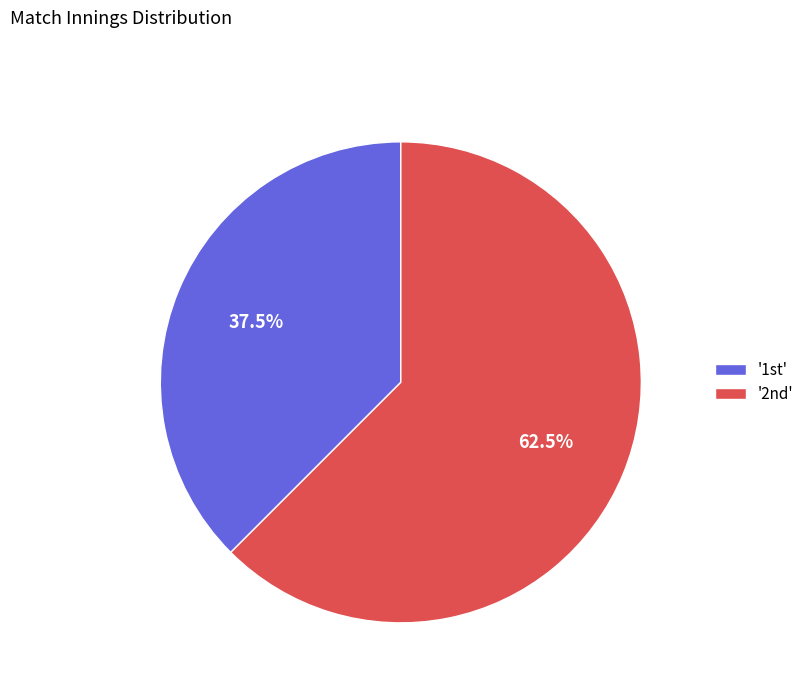

Which category has the biggest portion of the pie?

'2nd'